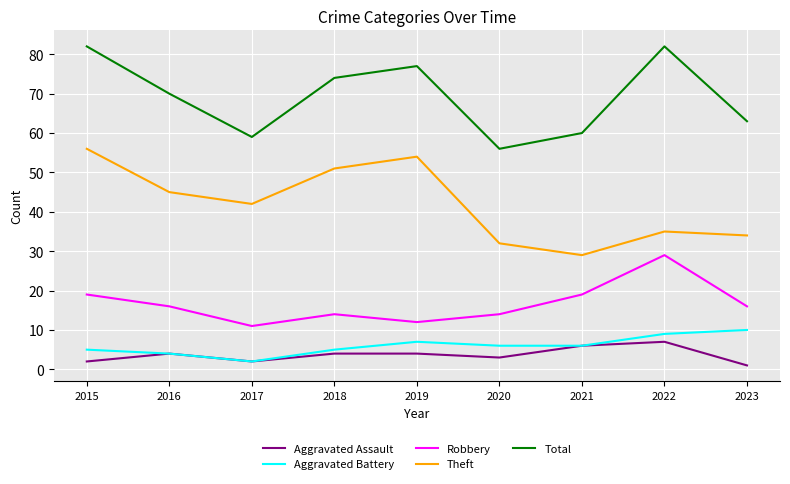

Does the chart display data point markers on the line(s)?

No